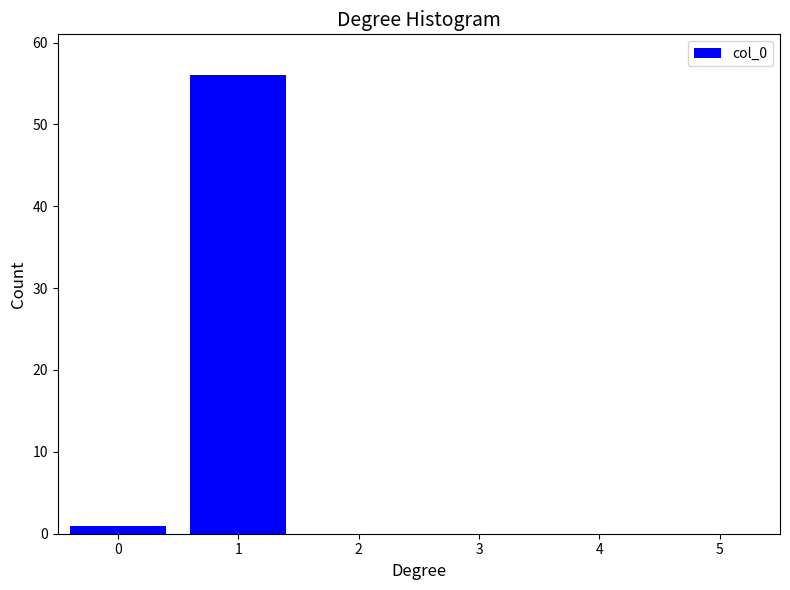

Reading left to right, list all the values displayed in this chart.

1	56